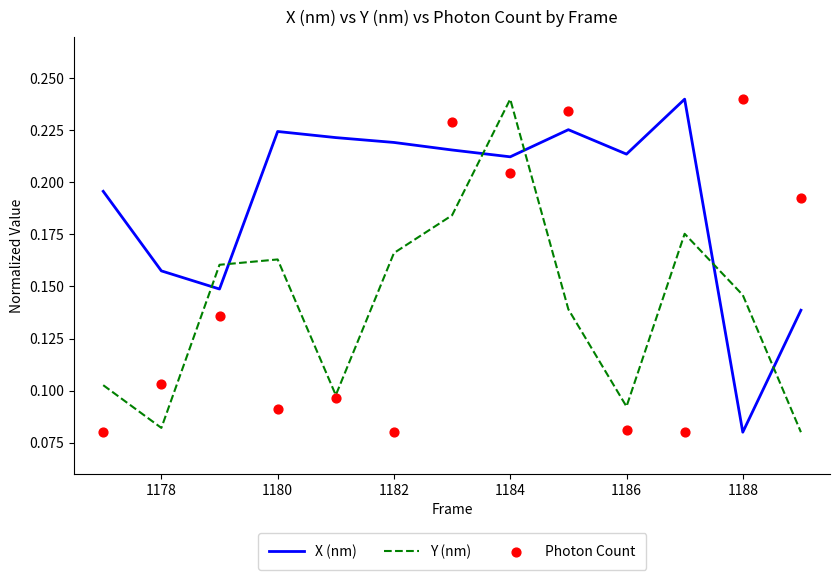

Which series has the largest total across all categories?

X (nm)